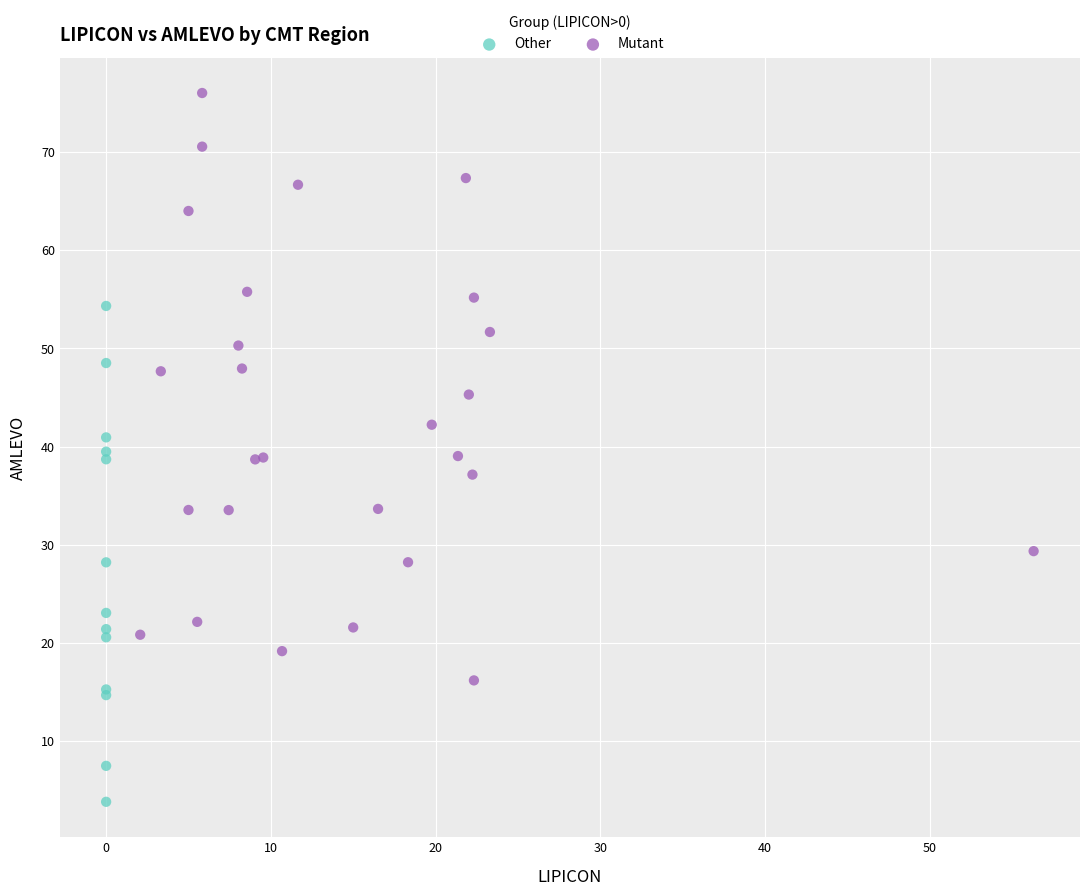

Which series reaches the maximum Y coordinate?

Mutant